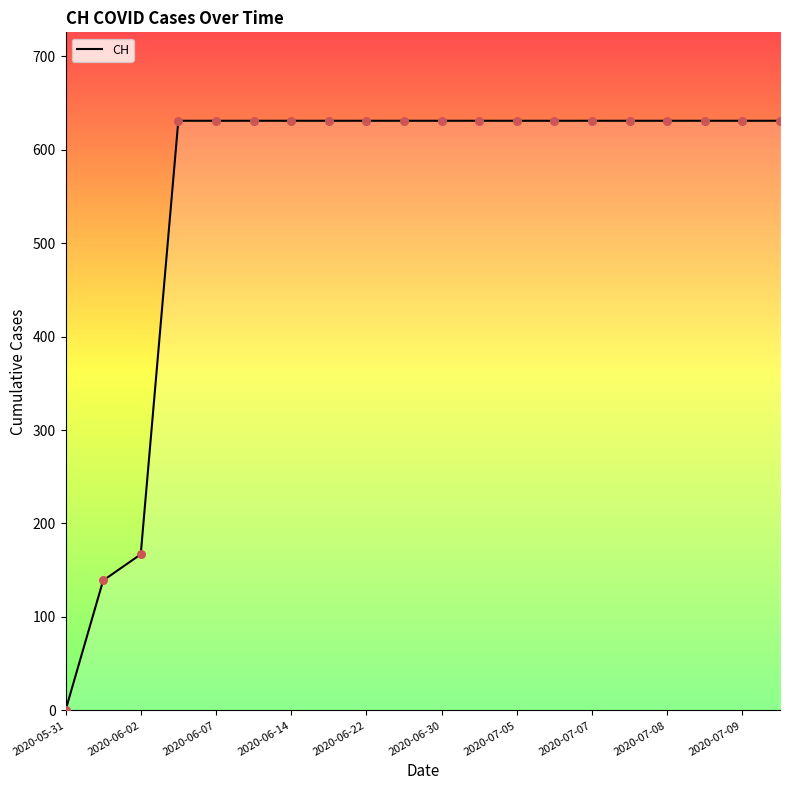

What is the greatest value displayed?

631